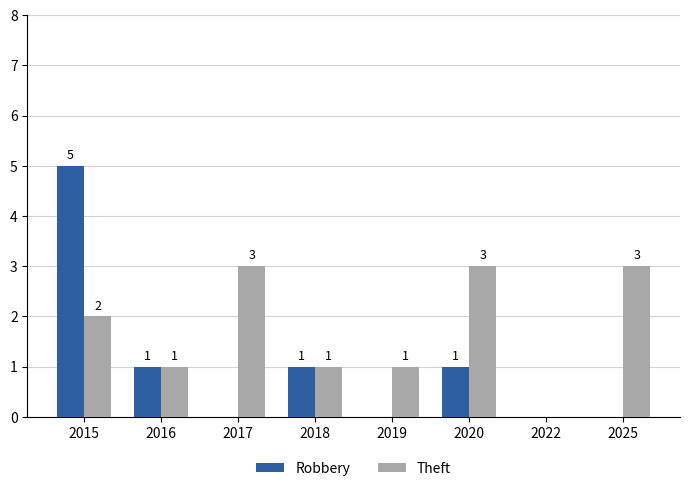

True or false: Robbery has a value of -3 at 2019.

False